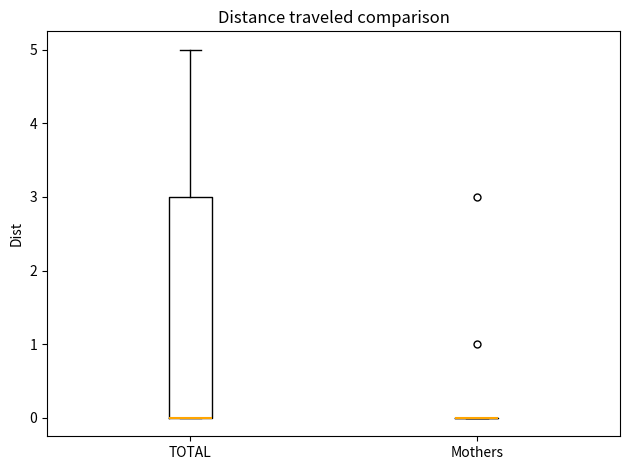

Reading left to right, read every box against the y-axis: the position of its median line, the range the box covers, and the ends of its whiskers. The values are not printed on the chart, so give them approximately, as read against the axis.

TOTAL: median 0 (drawn on the box's lower edge), box 0 to 3, whiskers 0 to 5
Mothers: box collapsed to a line at 0, whiskers 0 to 0